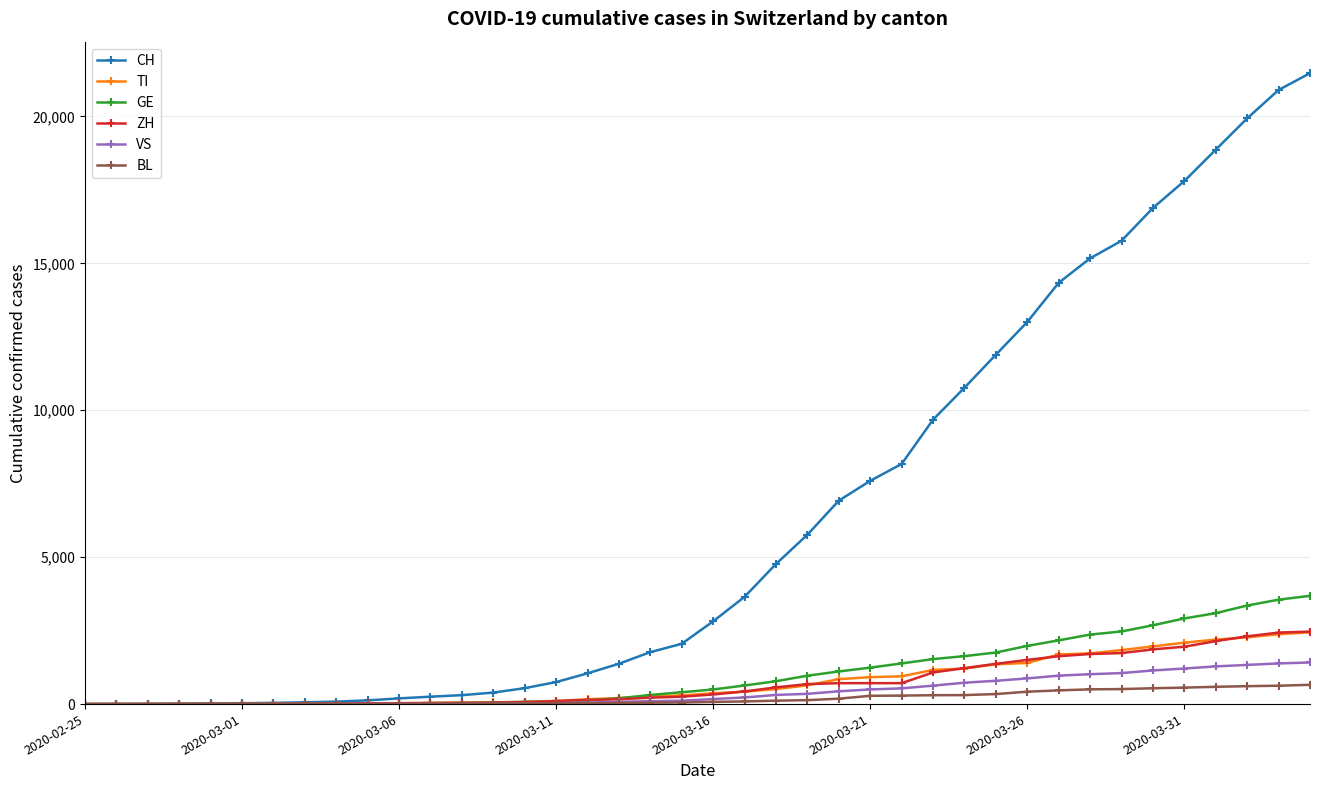

Which series has the widest spread of values?

CH